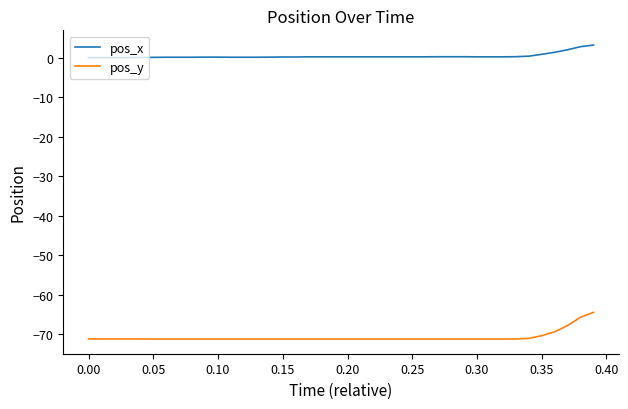

What is the difference between the maximum and minimum values in the pos_x series?

3.2